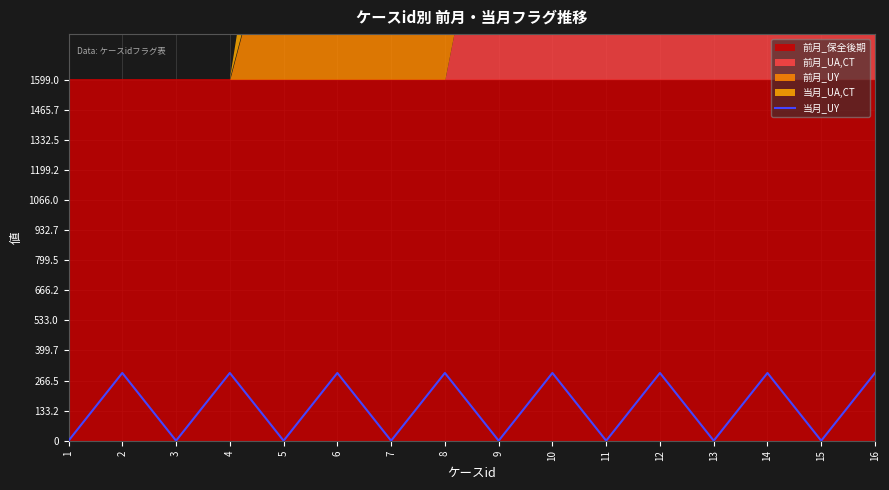

What is the difference between the maximum and second lowest values?

300